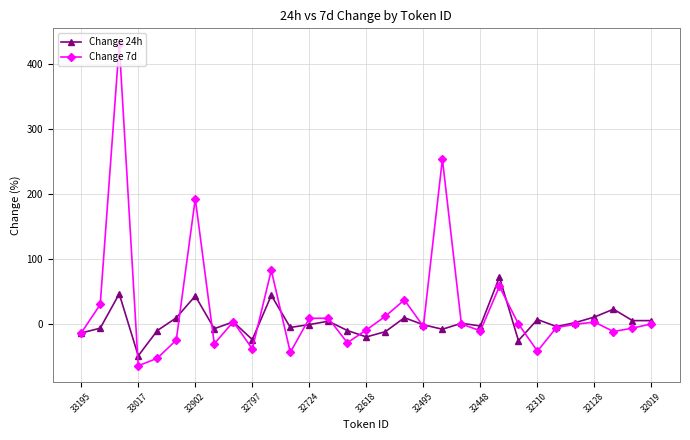

How many series are shown in this chart?

2